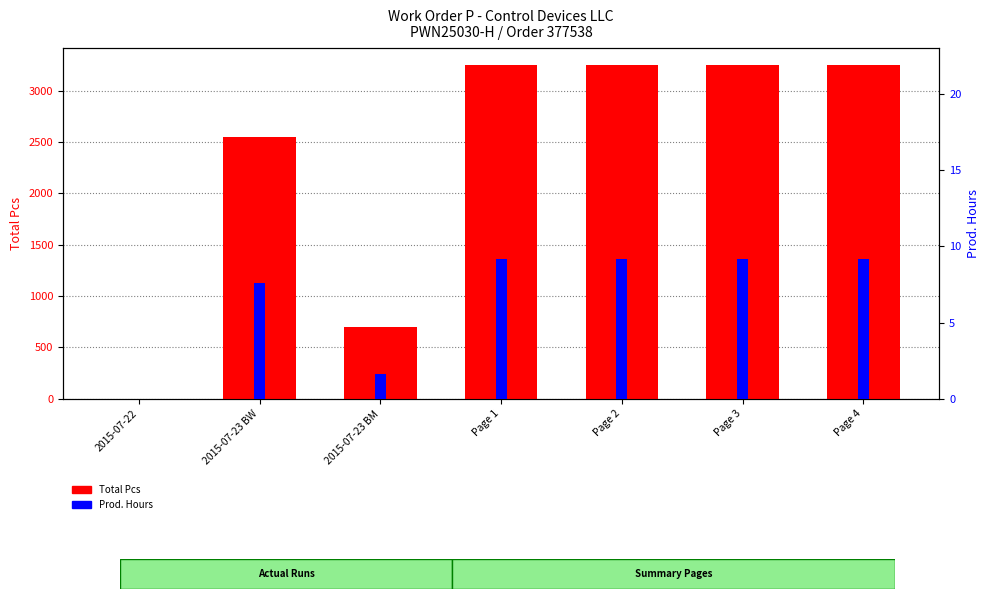

Between Page 4 and 2015-07-22, which is larger?

Page 4